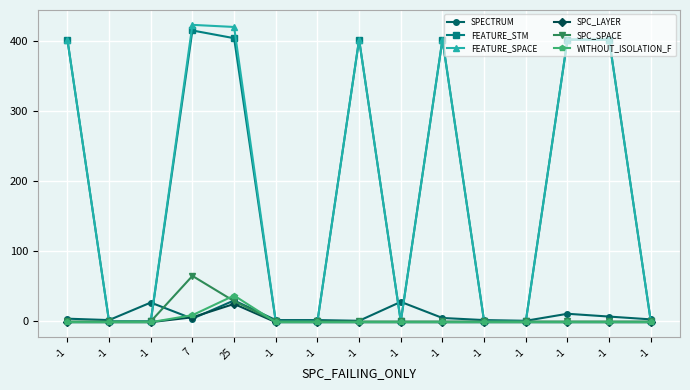

Does the chart have visible grid lines?

Yes